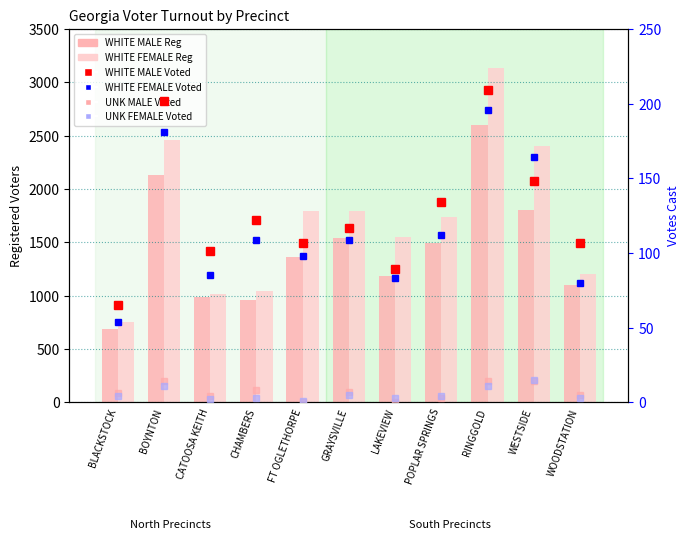

How many values in the WHITE MALE Reg series exceed 1359?

5